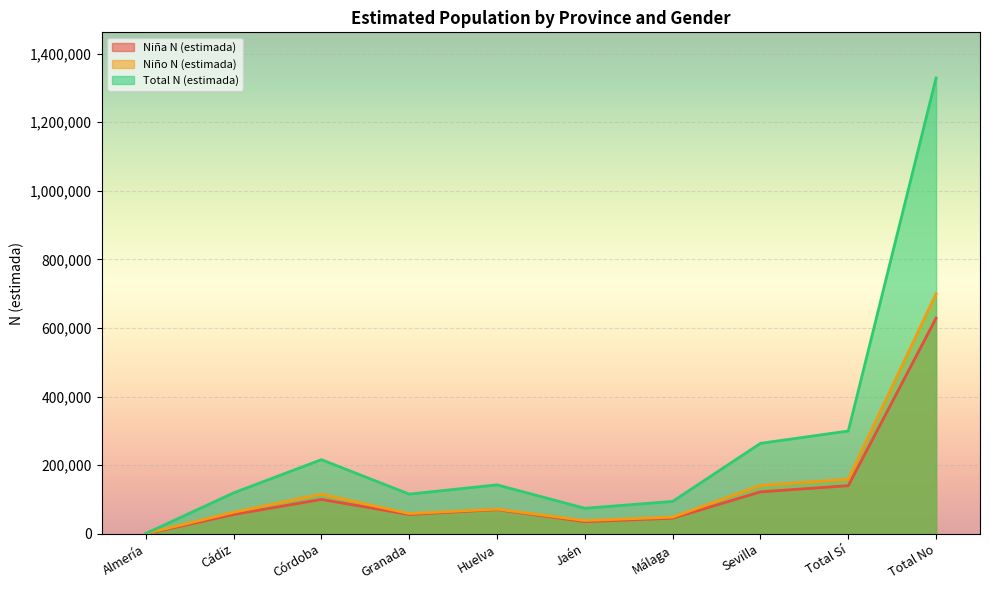

Where is Total N (estimada) nearest to the value 665106?

Total Sí